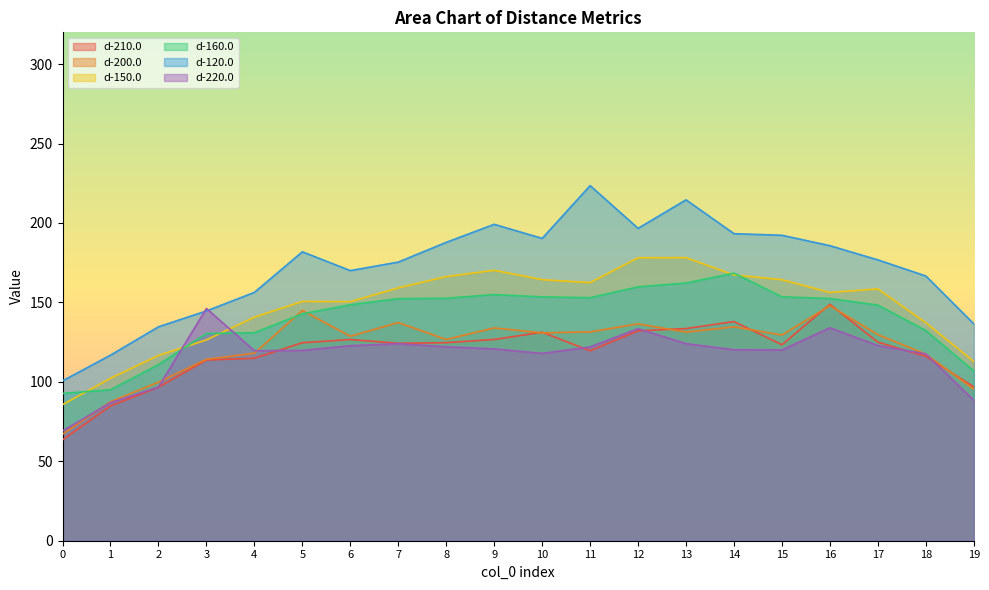

What is the value of the d-150.0 point at the 2nd from the left?

102.3